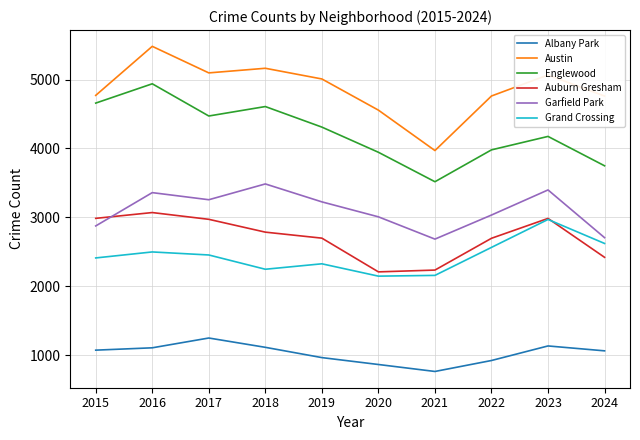

True or false: Auburn Gresham and Englewood cross at least once.

False